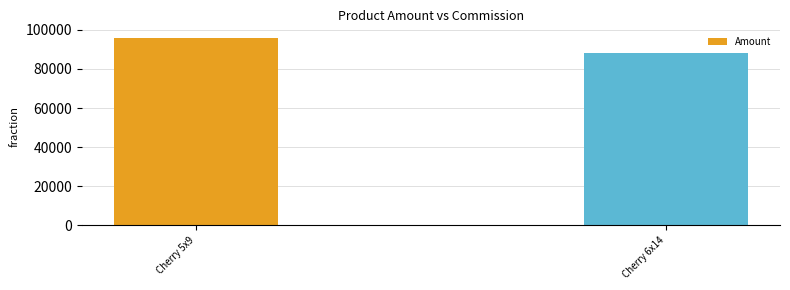

Reading left to right, what are all the values shown in this chart?

Cherry 5x9=96000	Cherry 6x14=88000